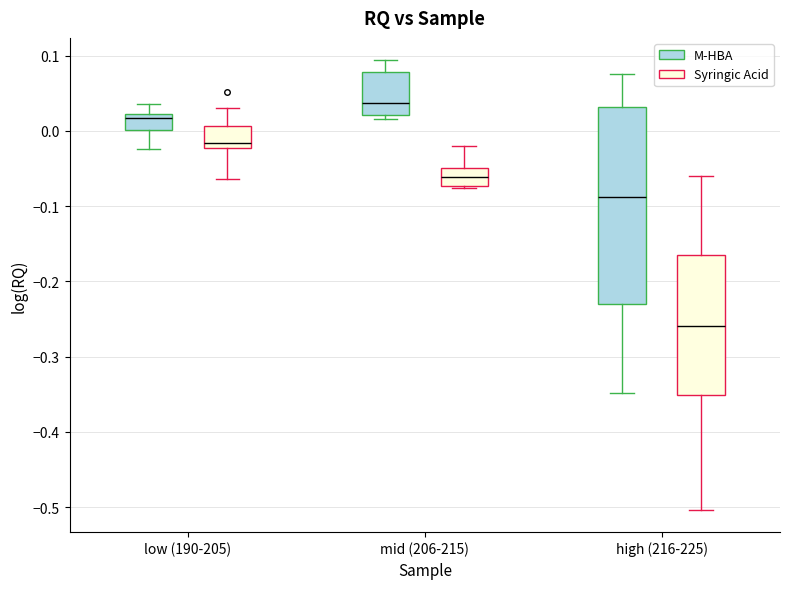

Reading left to right, read every box against the y-axis: the position of its median line, the range the box covers, and the ends of its whiskers. The values are not printed on the chart, so give them approximately, as read against the axis.

low (190-205) (M-HBA): median 0.02 (just below the box's upper edge), box 0.00 to 0.02, whiskers -0.02 to 0.04
low (190-205) (Syringic Acid): median -0.02 (just above the box's lower edge), box -0.02 to 0.01, whiskers -0.06 to 0.03
mid (206-215) (M-HBA): median 0.04, box 0.02 to 0.08, whiskers 0.02 (just below the box's lower edge) to 0.09
mid (206-215) (Syringic Acid): median -0.06, box -0.07 to -0.05, whiskers -0.08 to -0.02
high (216-225) (M-HBA): median -0.09, box -0.23 to 0.03, whiskers -0.35 to 0.08
high (216-225) (Syringic Acid): median -0.26, box -0.35 to -0.16, whiskers -0.50 to -0.06